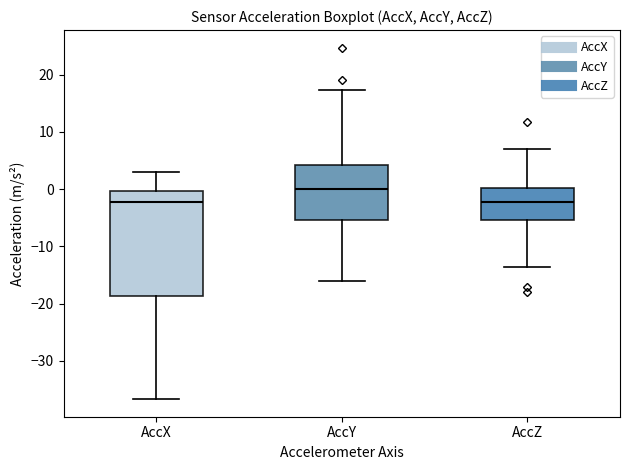

Which box has the highest median line?

AccY